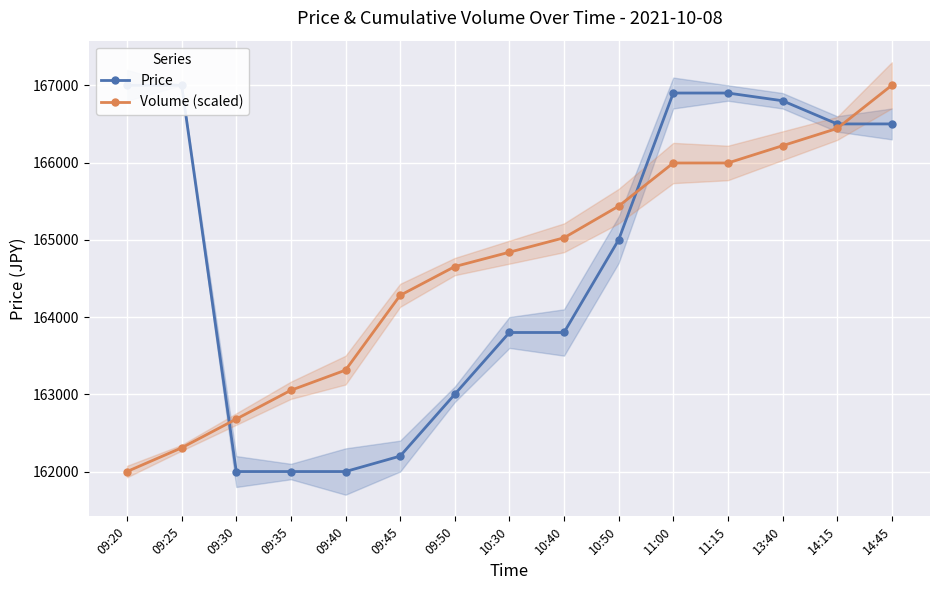

What is the label of the 4th point from the left?

09:35